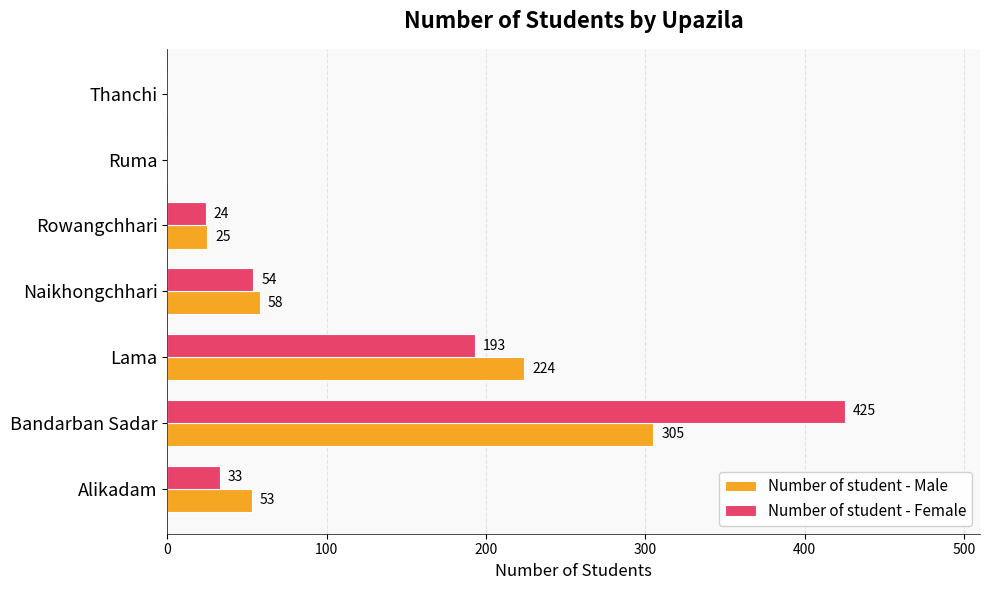

What is the sum of all Number of student - Female values?

729